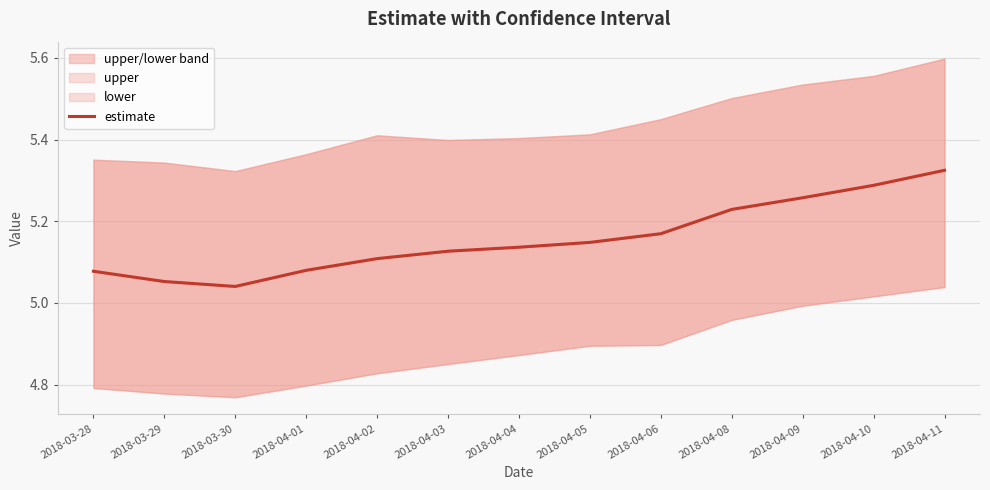

Between 2018-04-08 and 2018-04-04, which is larger?

2018-04-08